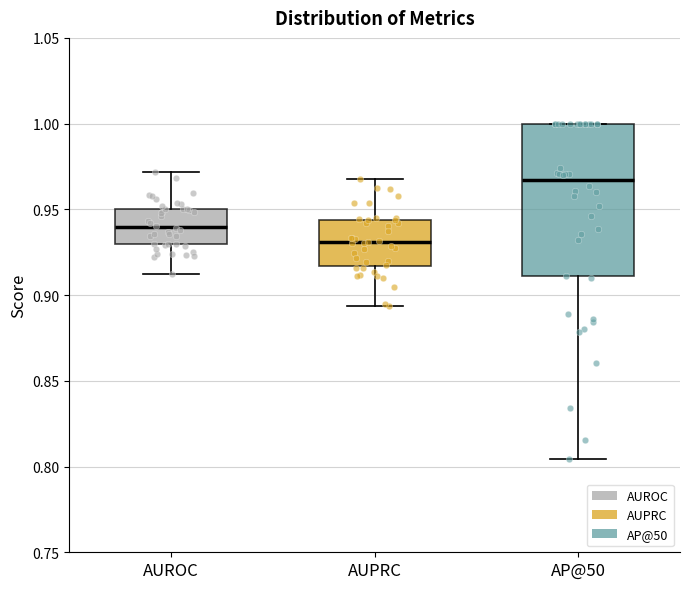

Reading left to right, transcribe this box plot: for each box, give where its median line is, the range the box spans, and where its two whiskers end, as read against the y-axis. The values are not printed on the chart, so give them approximately, as read against the axis.

AUROC: median 0.940, box 0.930 to 0.950, whiskers 0.910 to 0.970
AUPRC: median 0.930, box 0.915 to 0.945, whiskers 0.895 to 0.970
AP@50: median 0.965, box 0.910 to 1.000, whiskers 0.805 to 1.000